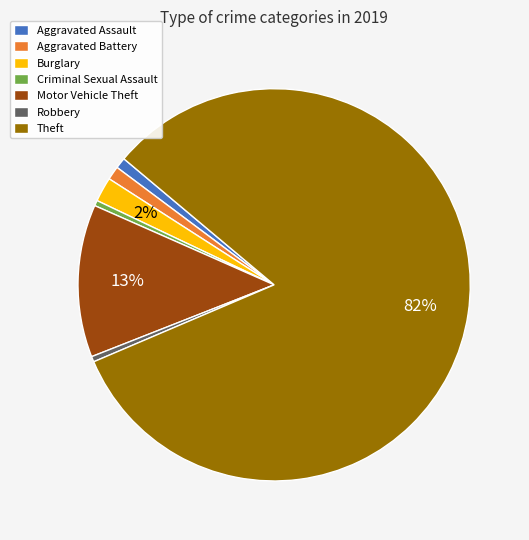

True or false: Criminal Sexual Assault accounts for 15% of the total.

False